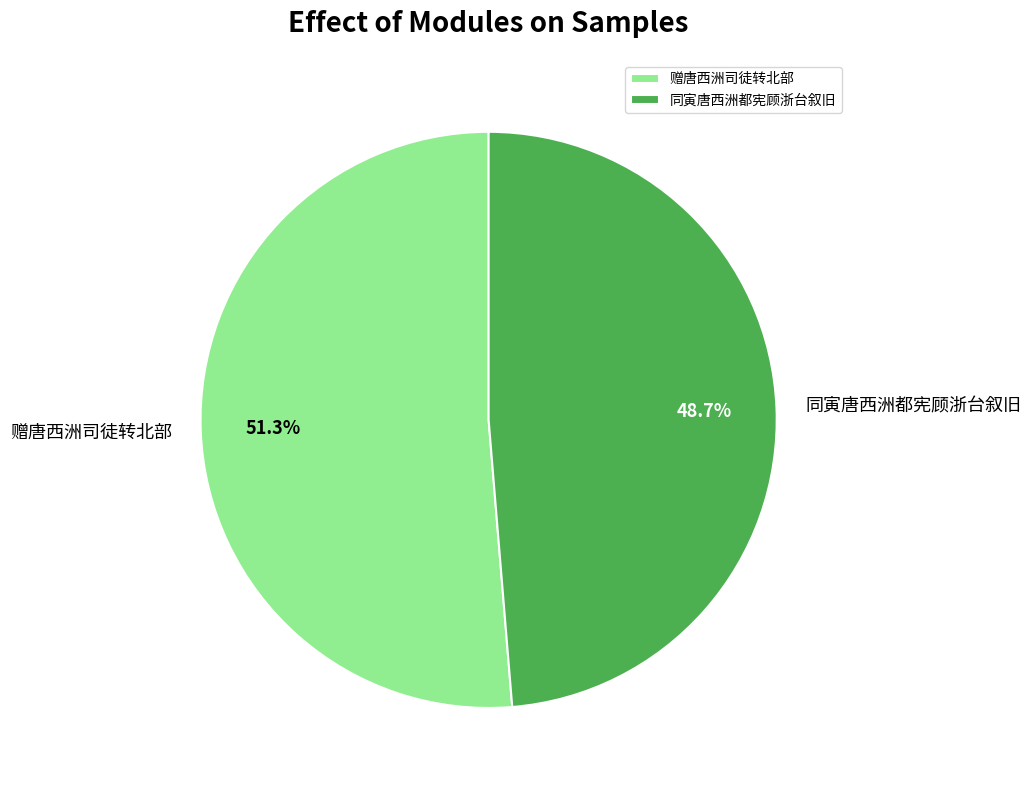

Is it true that 赠唐西洲司徒转北部 is 51% of the pie?

True